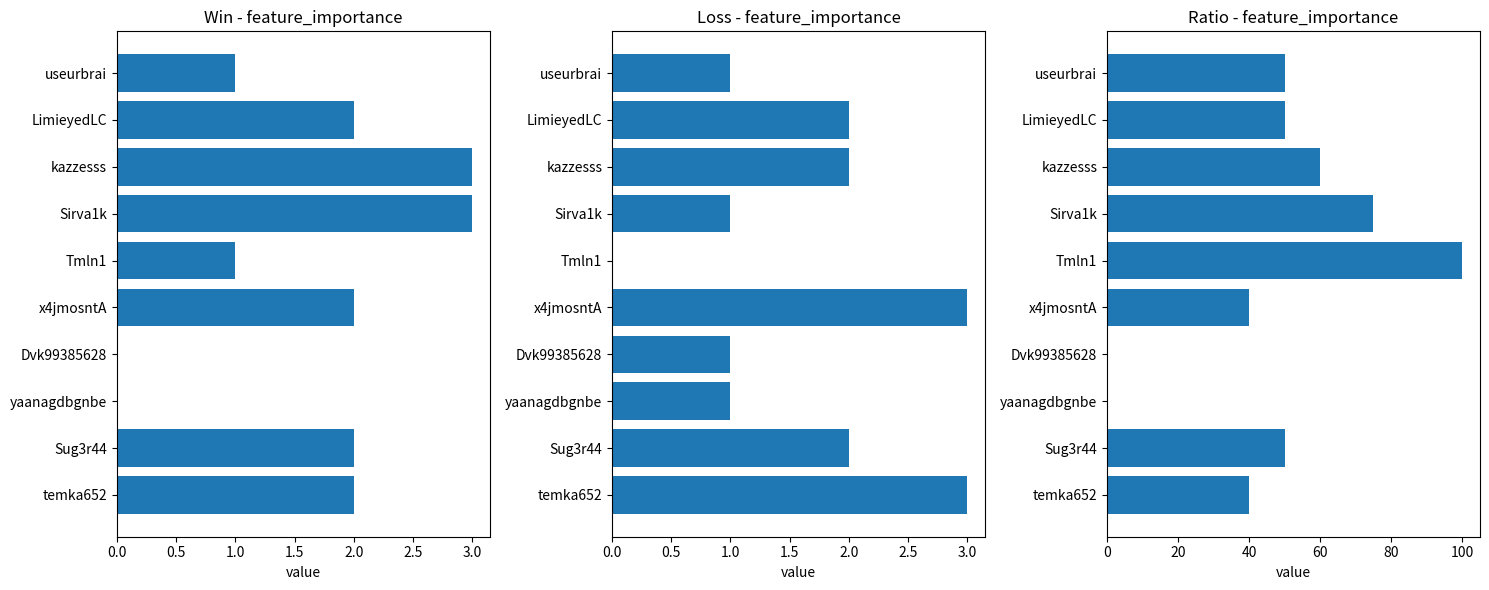

Is the value of Win at temka652 greater than the value of Loss at x4jmosntA?

No